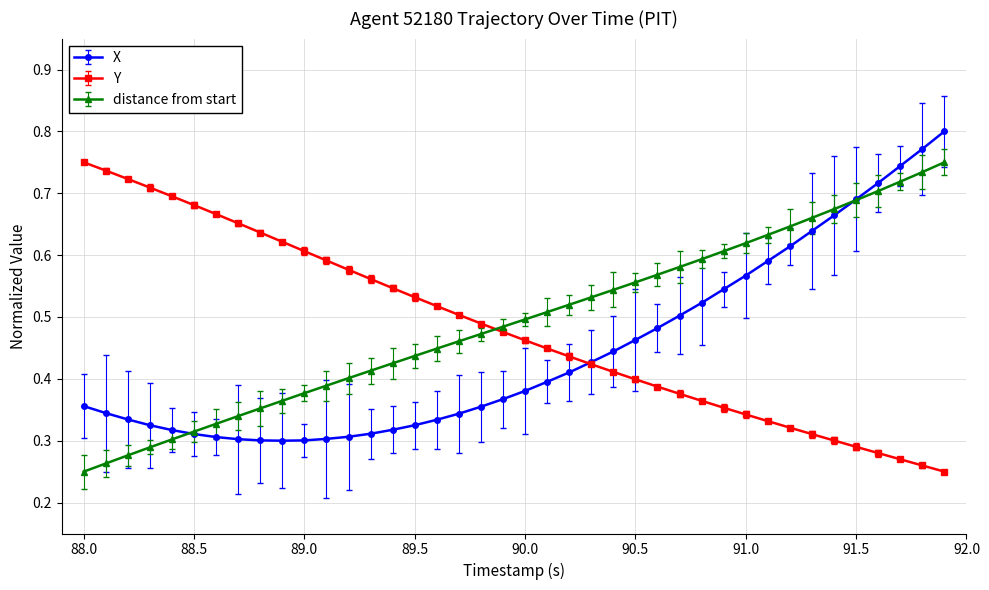

At how many categories does at least one series exceed 0?

40